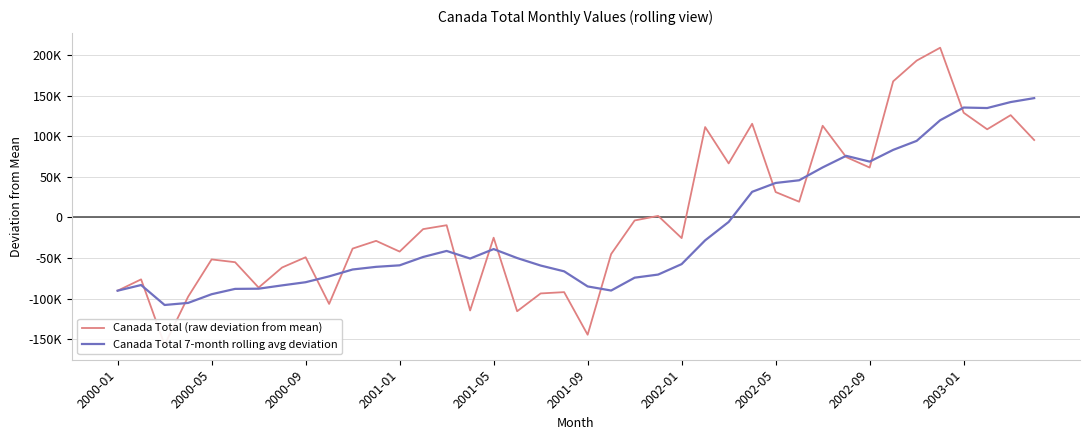

What is the value of the Canada Total 7-month rolling avg deviation point at the 5th from the left?

-94407.0